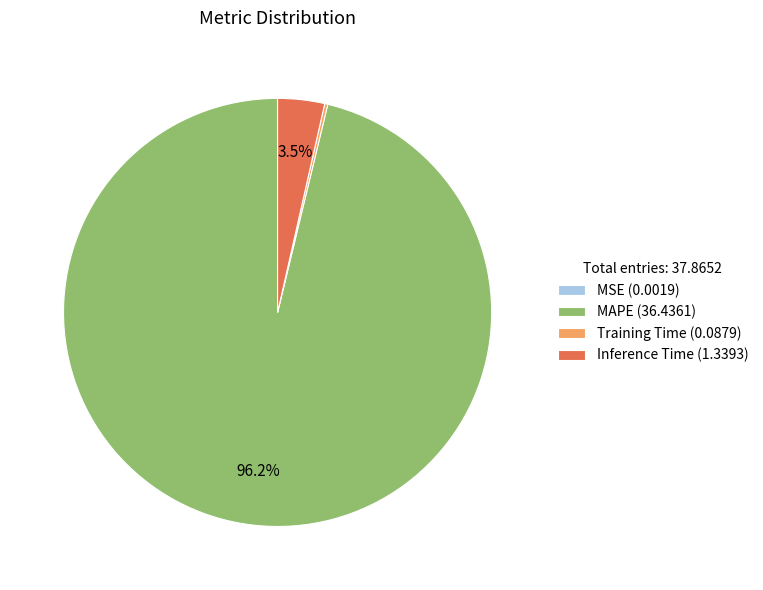

Do Inference Time (1.3393) and MAPE (36.4361) together represent more than half of the pie?

Yes